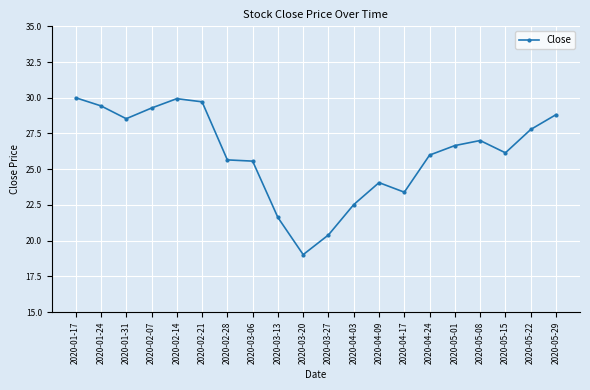

Is it true that the value at 2020-02-21 is 29.7?

True